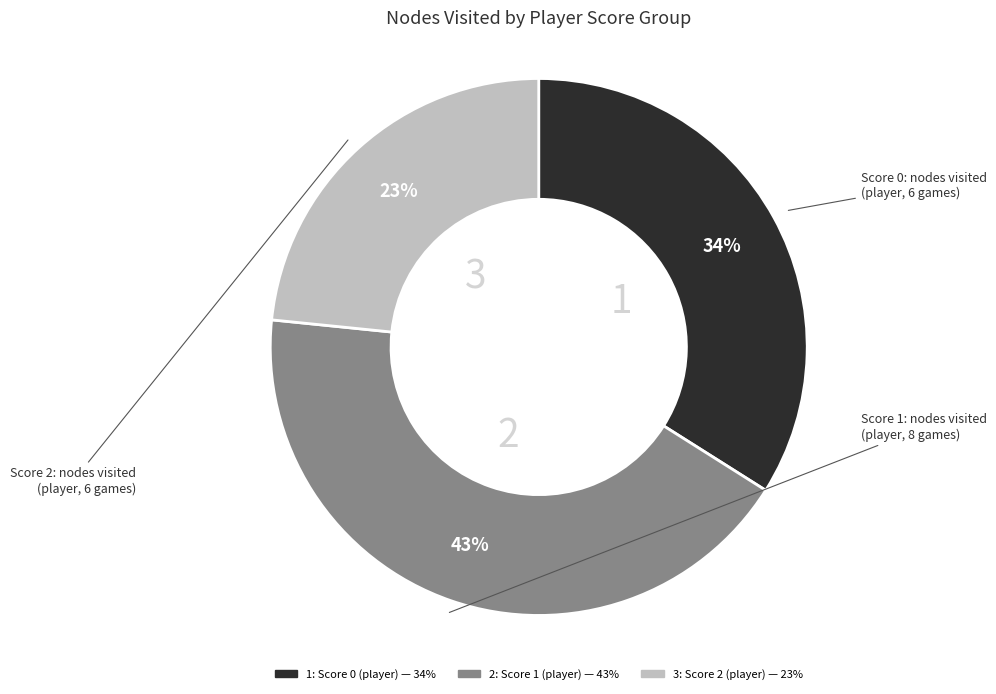

How many slices are in this pie chart?

3